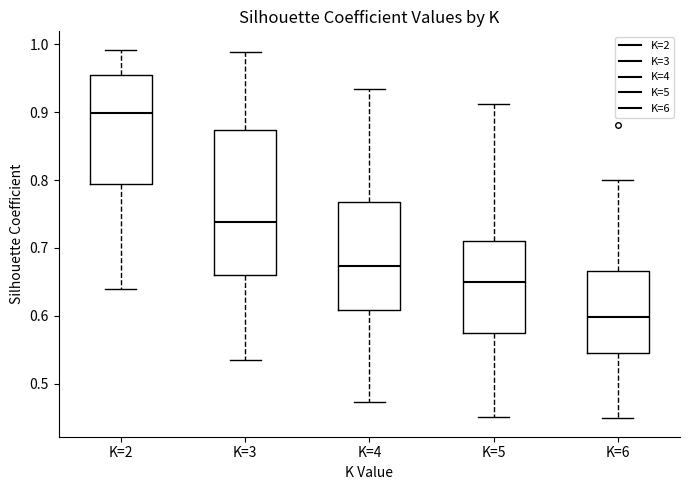

Where is the upper edge of the box for K=4 on the y-axis? The values are not printed on the chart, so give them approximately, as read against the axis.

0.77